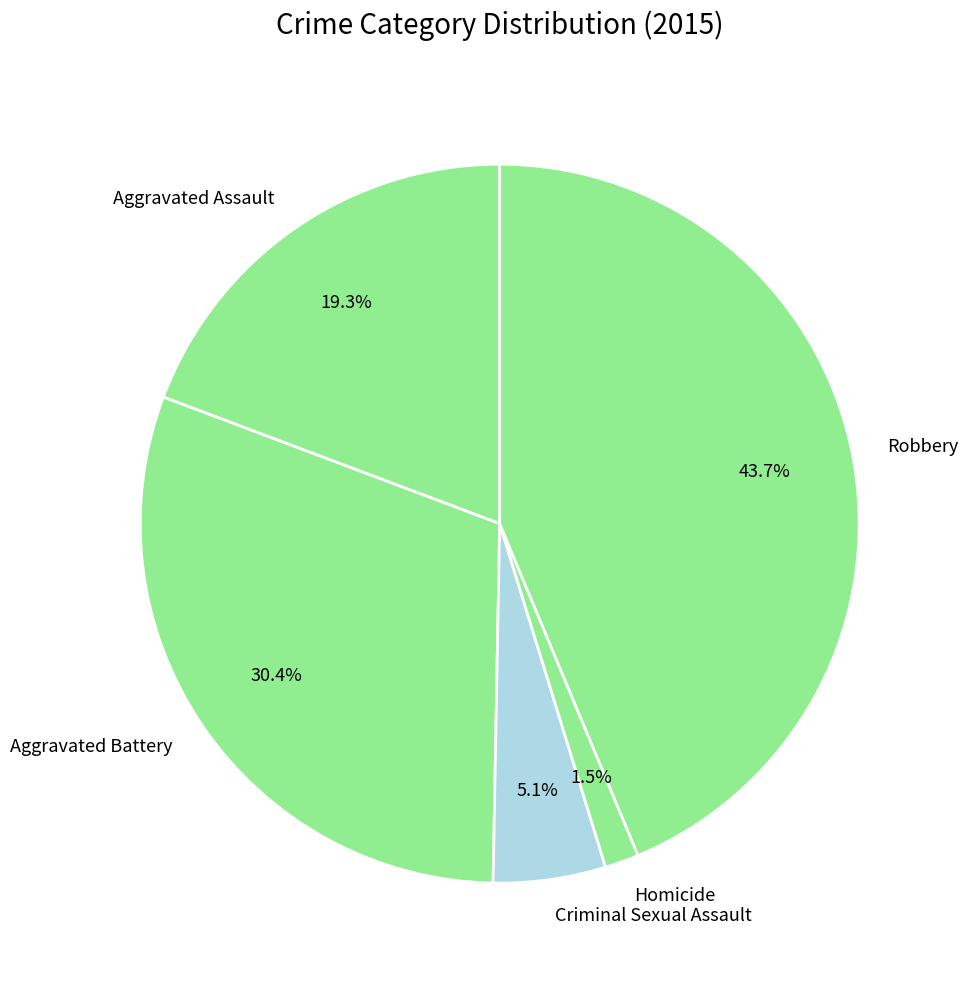

What percentage is the Criminal Sexual Assault slice, to the nearest percent?

5%